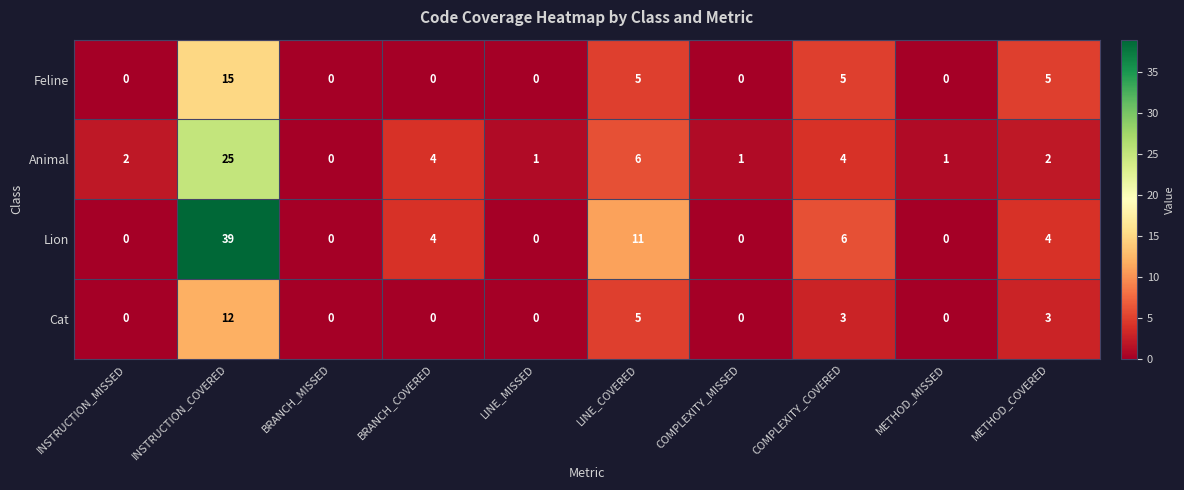

At how many categories does at least one series exceed 15?

1